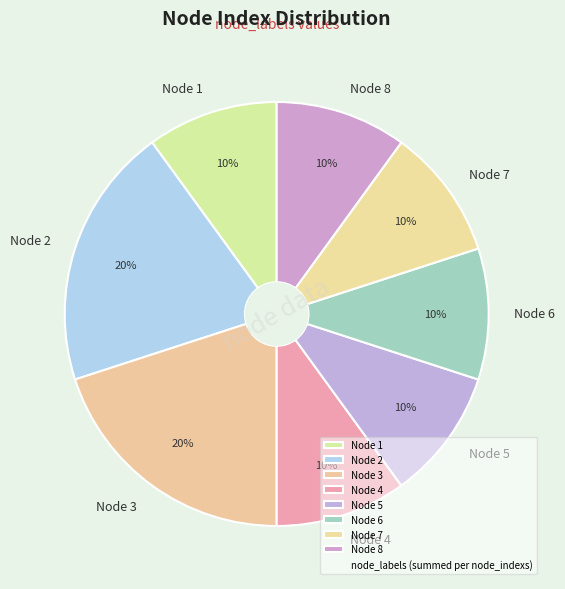

What percentage is the Node 1 slice, to the nearest percent?

10%